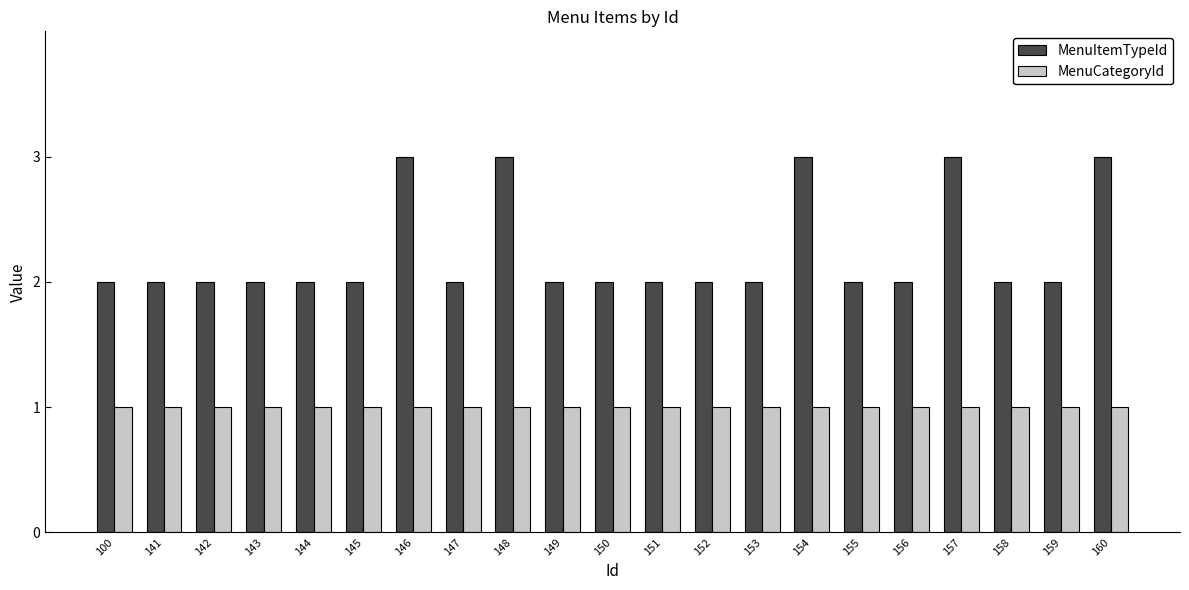

Rank the series by their average value, from lowest to highest.

MenuCategoryId, MenuItemTypeId